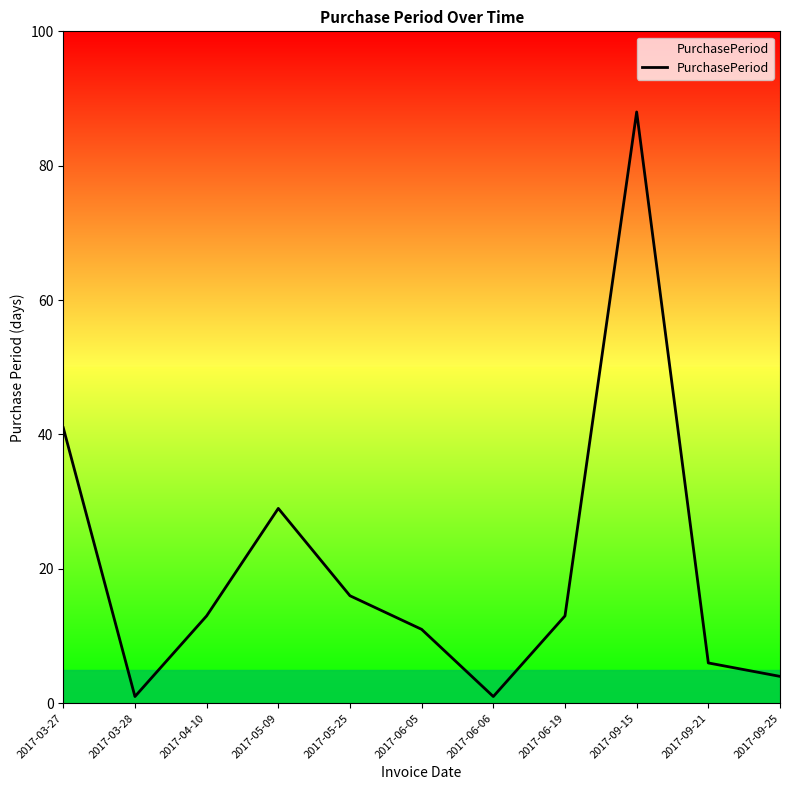

What is the greatest value displayed?

88